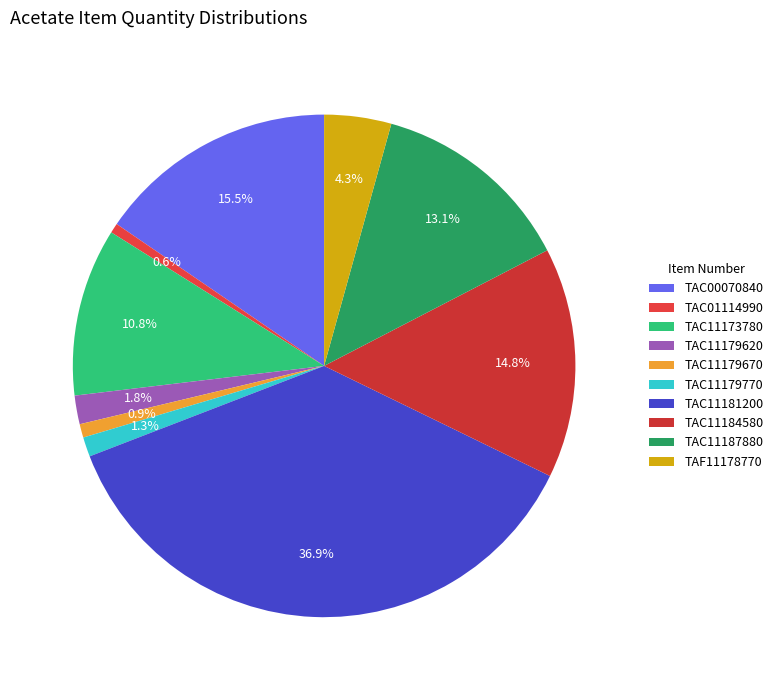

Count the number of slices in the pie.

10